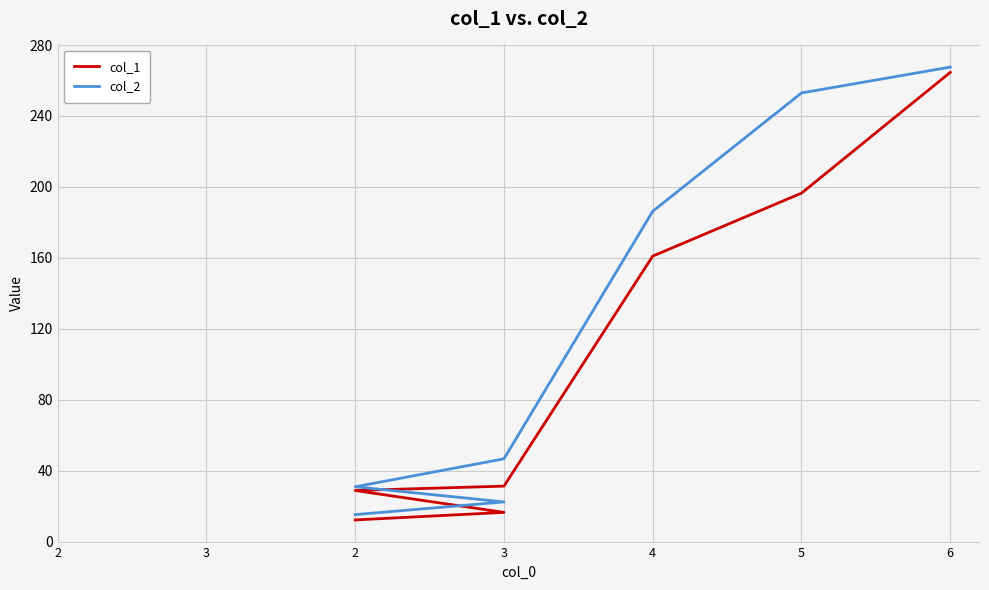

What is the approximate value of col_1 at 6?

264.6